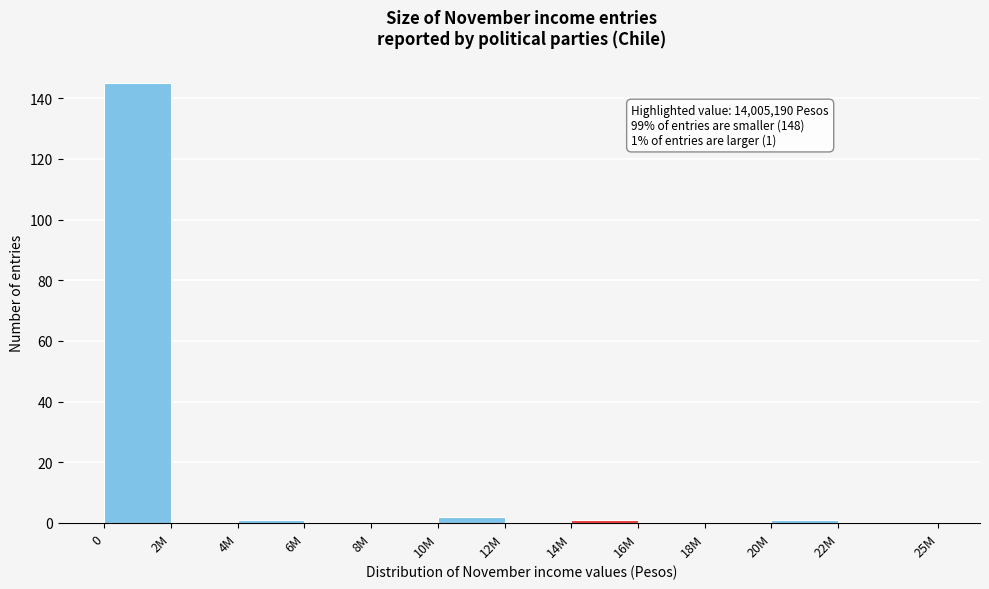

Reading left to right, what are all the values shown in this chart?

0=145	2M=0	4M=1	6M=0	8M=0	10M=2	12M=0	14M=1	16M=0	18M=0	20M=1	22M=0